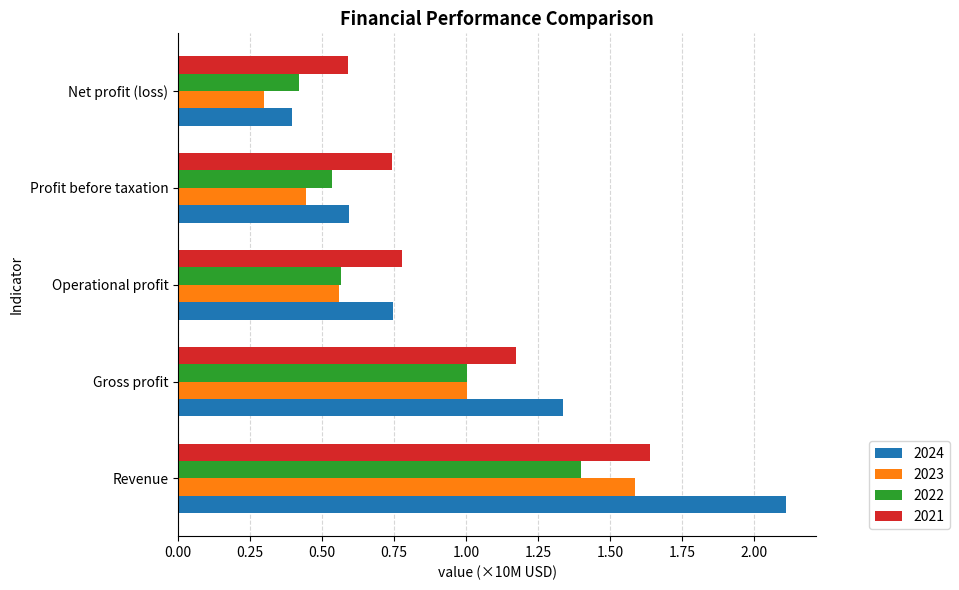

What is the difference between the maximum and minimum values in the 2024 series?

1.7